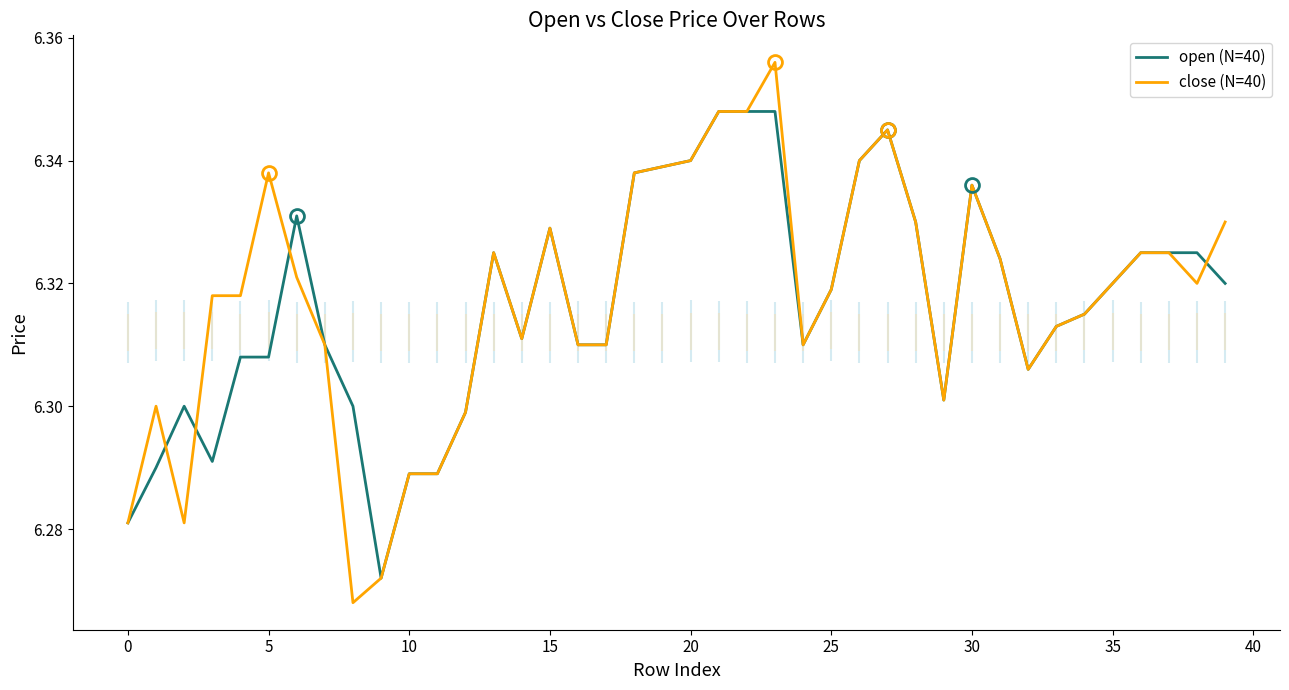

Which series has the largest total across all categories?

close (N=40)